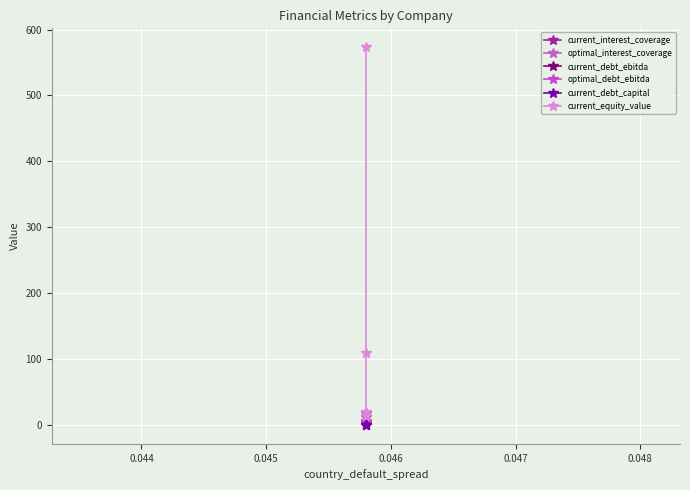

Is this an area chart (filled region under the line)?

No